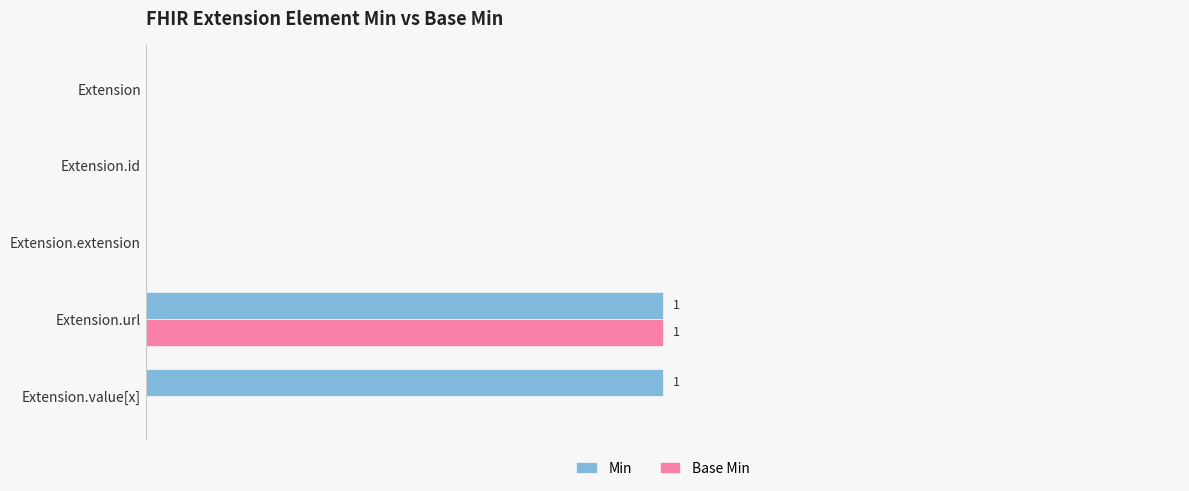

What are all the series names shown in the legend?

Min, Base Min